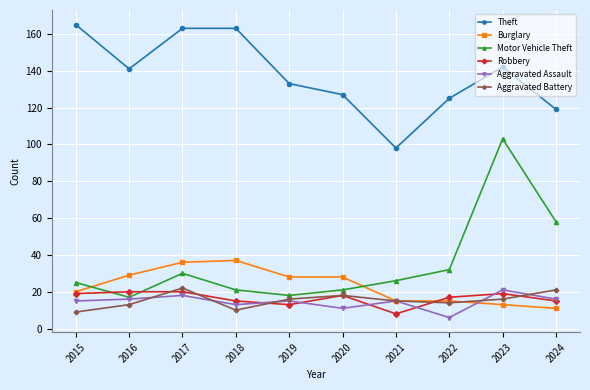

What is the value of the Robbery point at the 1st from the left?

19